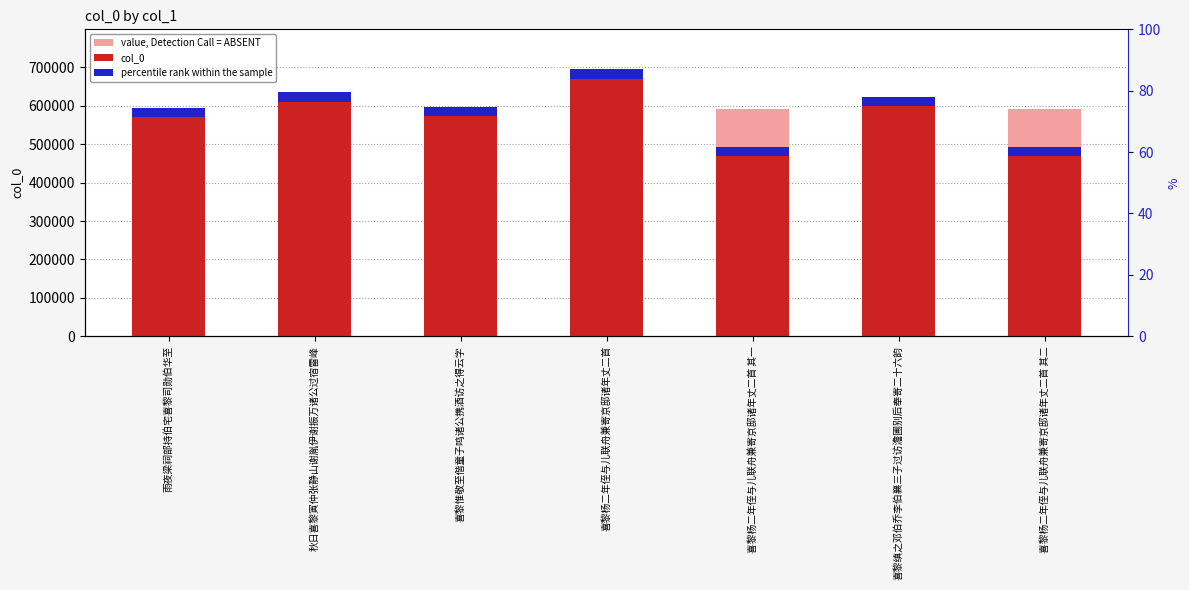

What is the average value of the percentile rank within the sample series?

23801.7